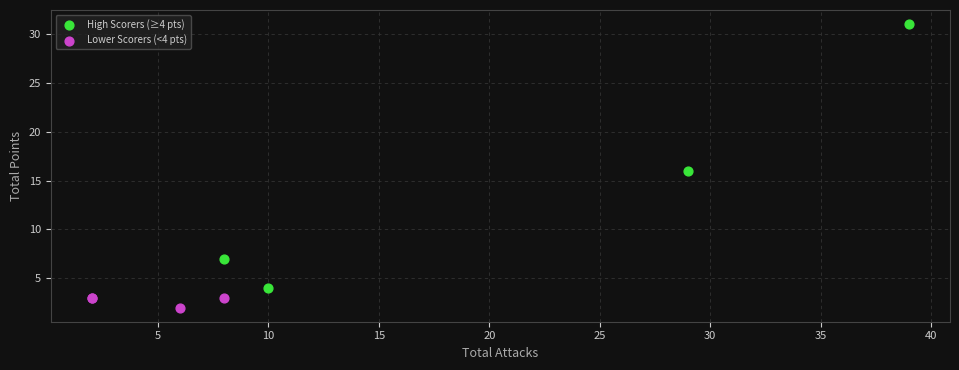

What are all the series names shown in the legend?

High Scorers (≥4 pts), Lower Scorers (<4 pts)